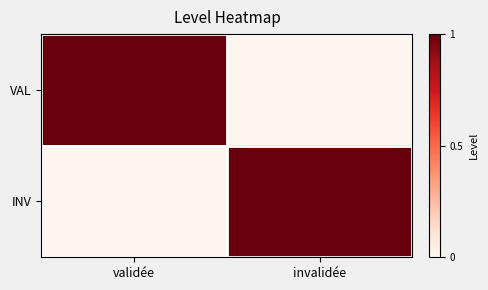

Reading left to right, what are all the values shown in this chart?

VAL: validée=1	invalidée=0
INV: validée=0	invalidée=1